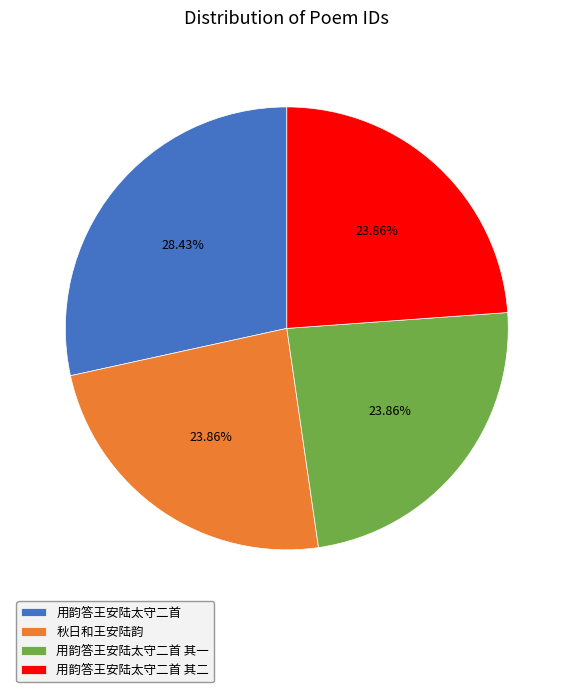

Approximately how many times larger is the value at 用韵答王安陆太守二首 其二 compared to 用韵答王安陆太守二首 其一?

1.0